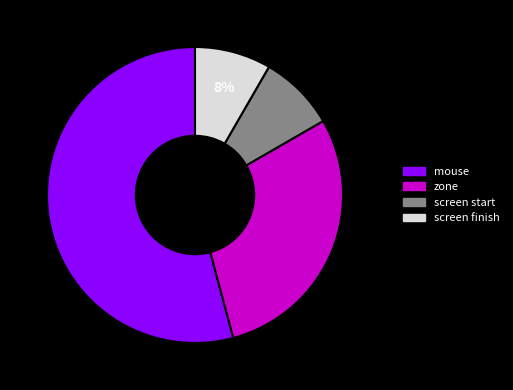

Is there a majority slice in this chart?

Yes